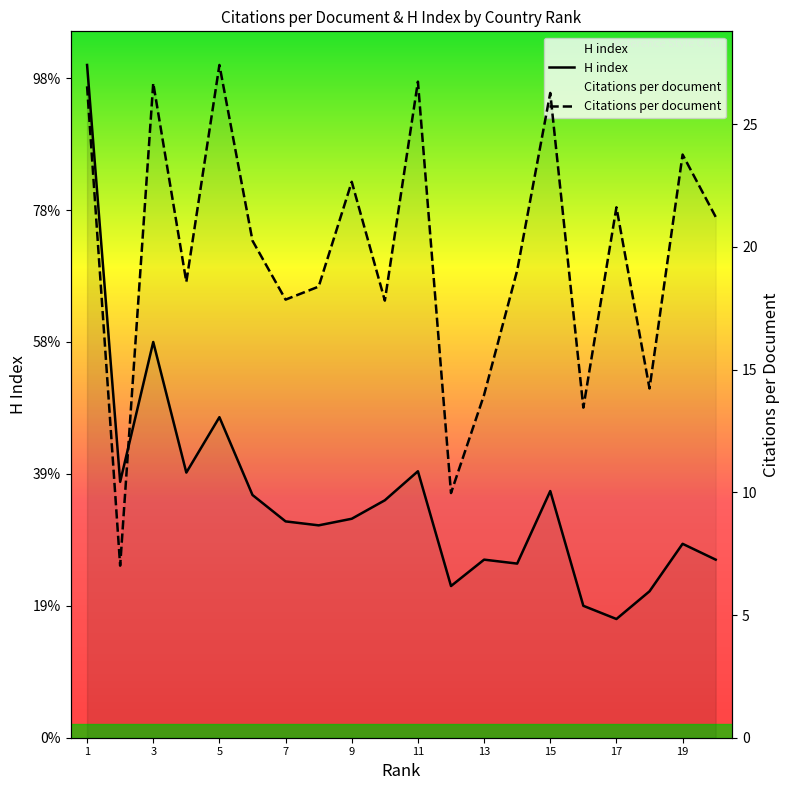

What is the approximate value of Citations per document at 19?

23.8